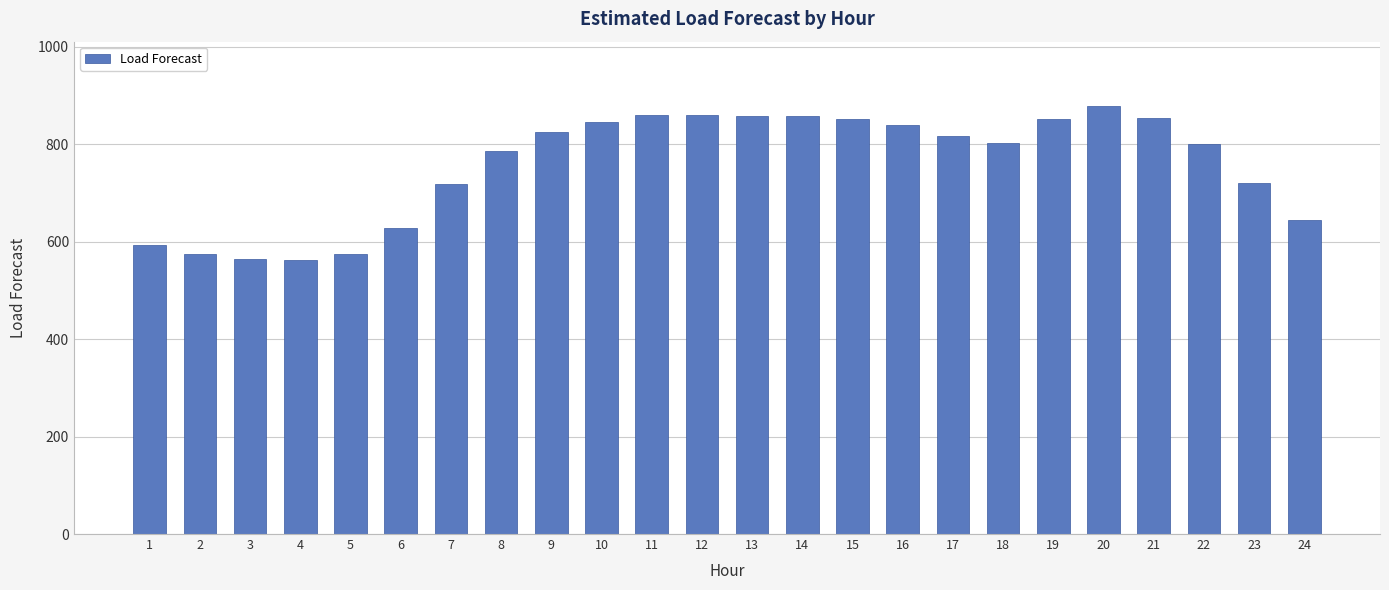

What is the difference between the maximum and minimum values?

316.2